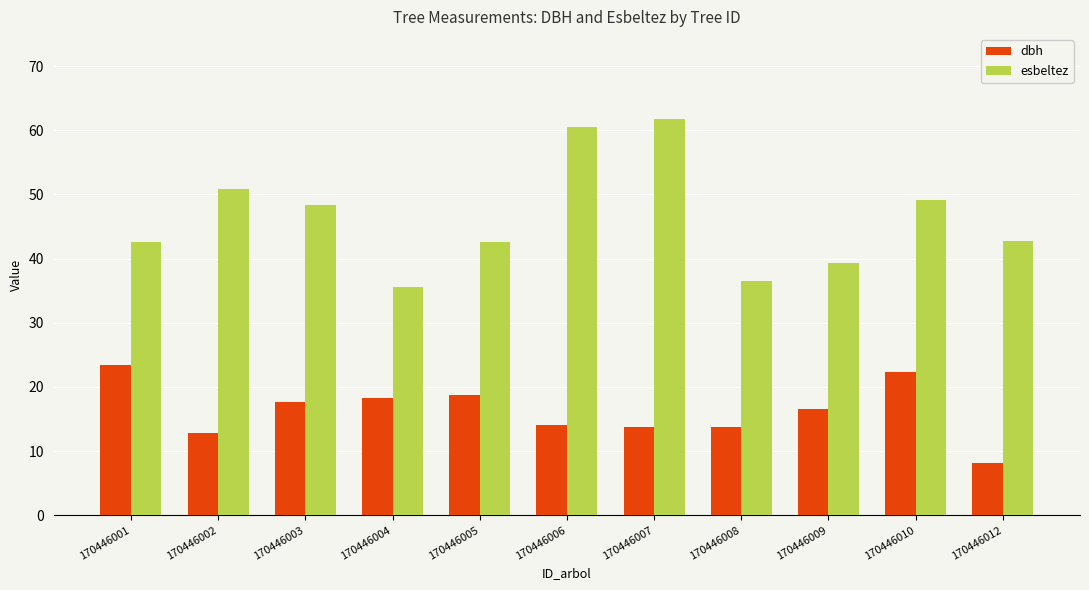

True or false: esbeltez has a value of 56.7 at 170446008.

False